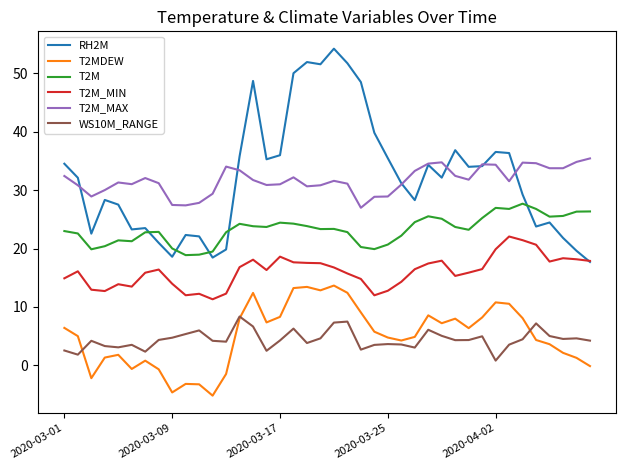

Which series ends up on top after the final intersection of RH2M and T2M_MIN?

T2M_MIN